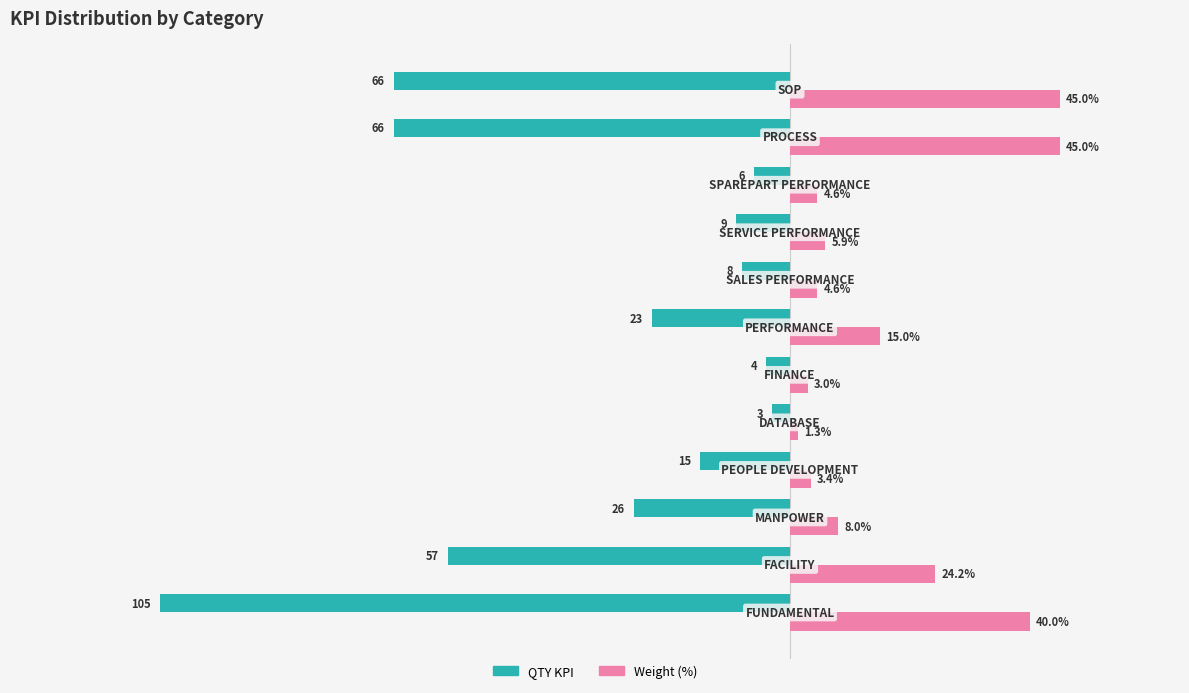

Which series has the largest range (max minus min)?

QTY KPI